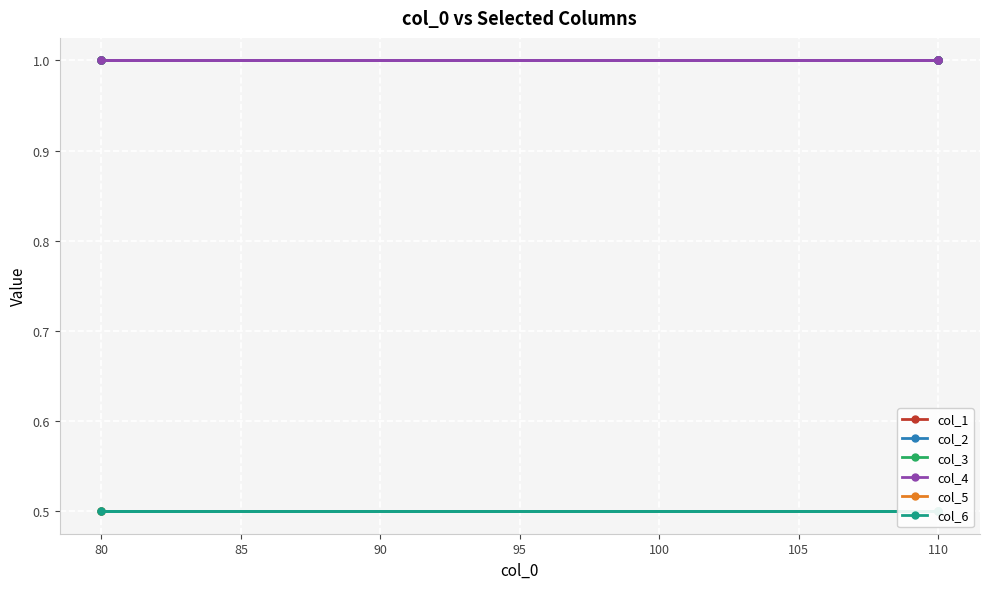

At 110, list the series in order from largest to smallest.

col_1, col_2, col_3, col_4, col_5, col_6